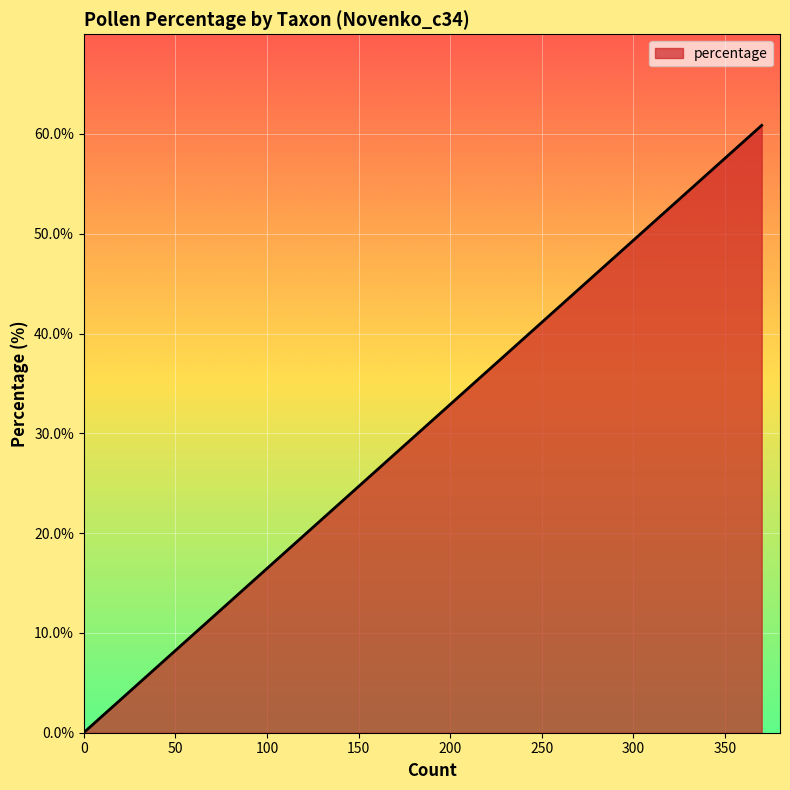

The chart shows a value of 0.3 at Tilia. True or false?

False